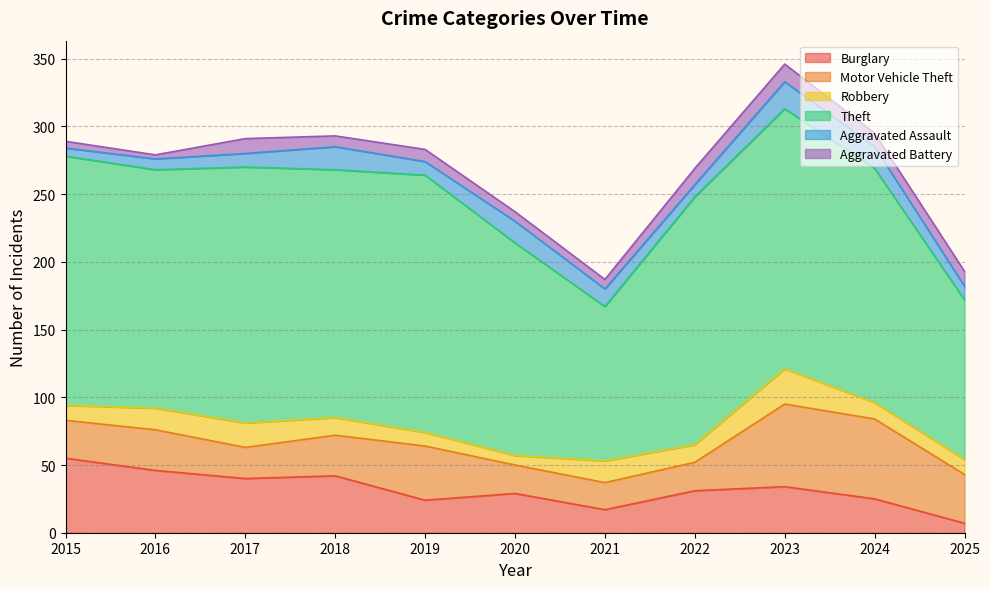

The value of Burglary at 2021 is 17. True or false?

True